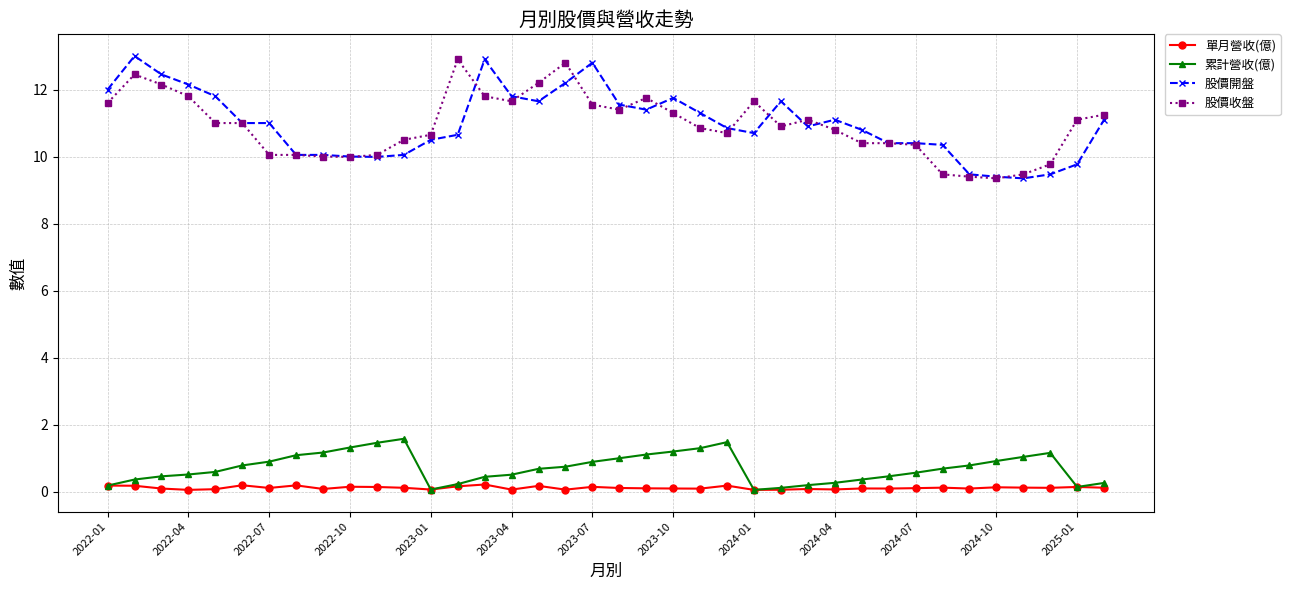

How many lines are shown in the chart?

4